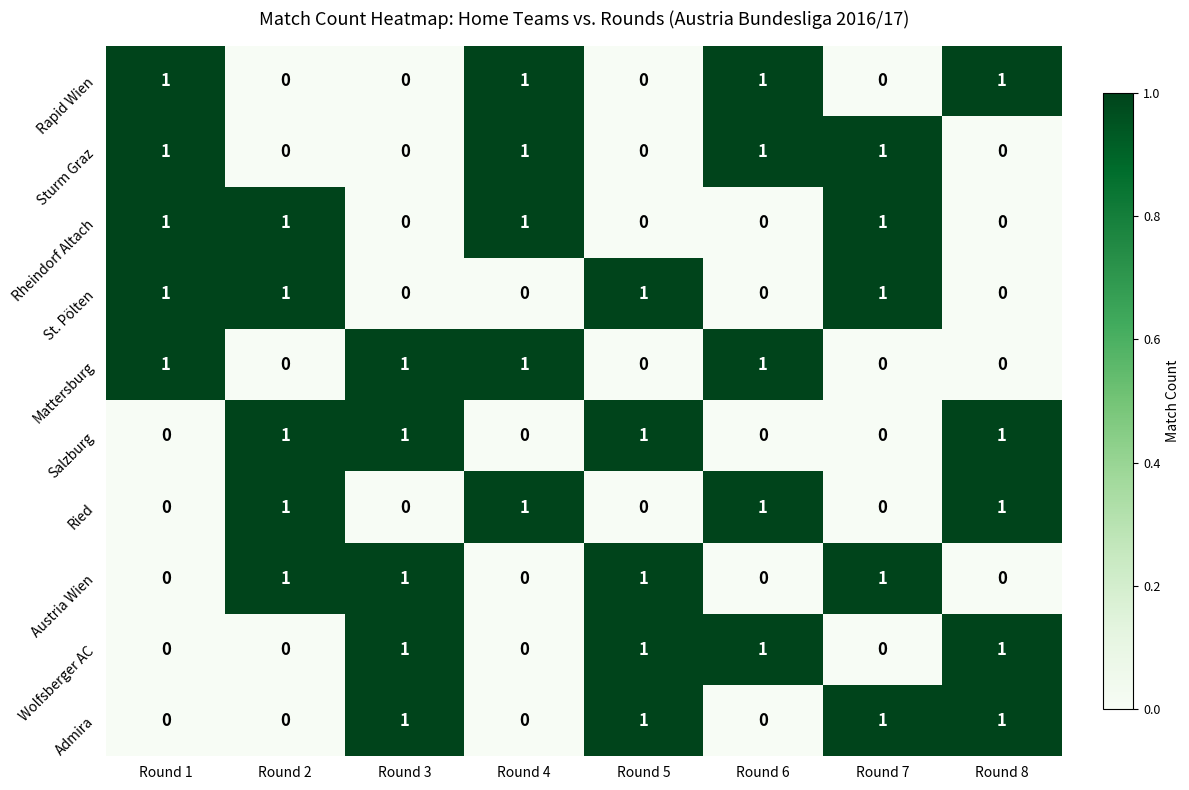

Count the Austria Wien values in the range 0 to 1.

8